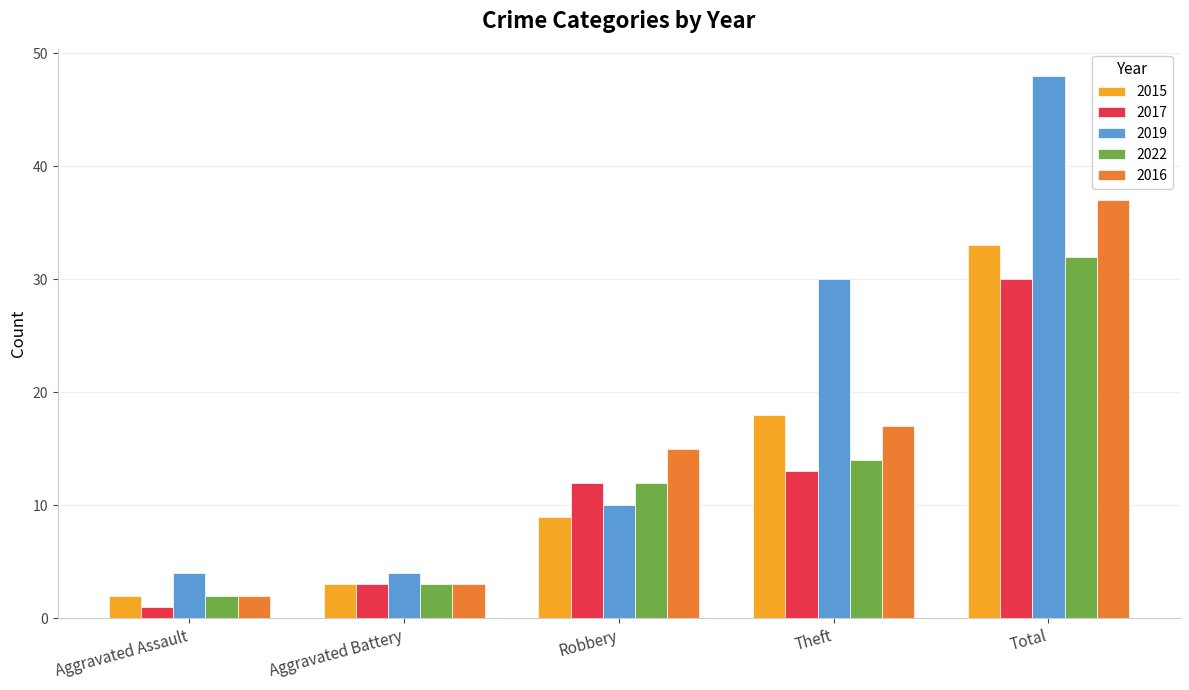

Which series changed the most between Aggravated Assault and Robbery?

2016